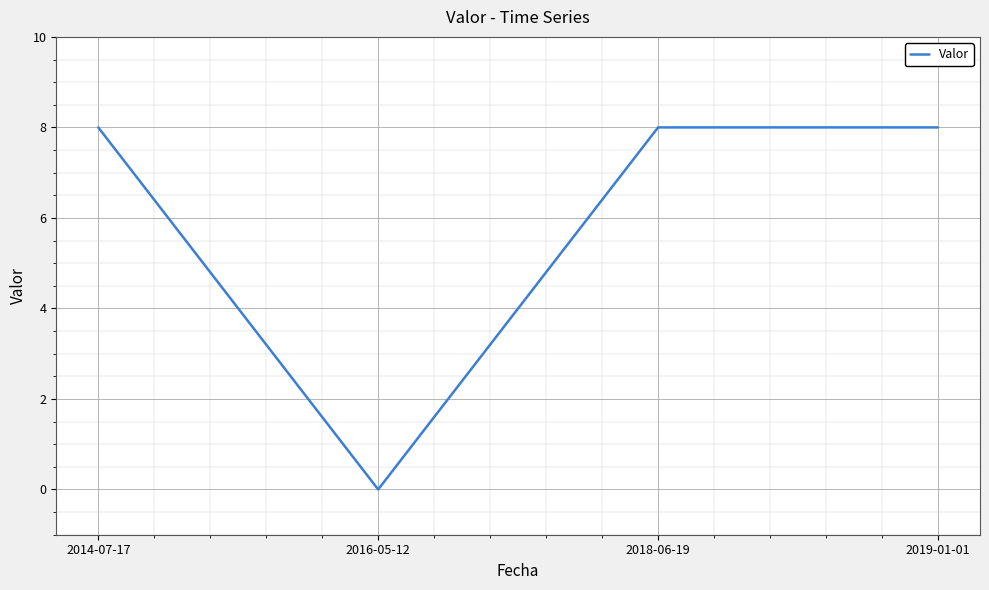

Reading right to left, transcribe all the data shown in this chart.

8	8	0	8